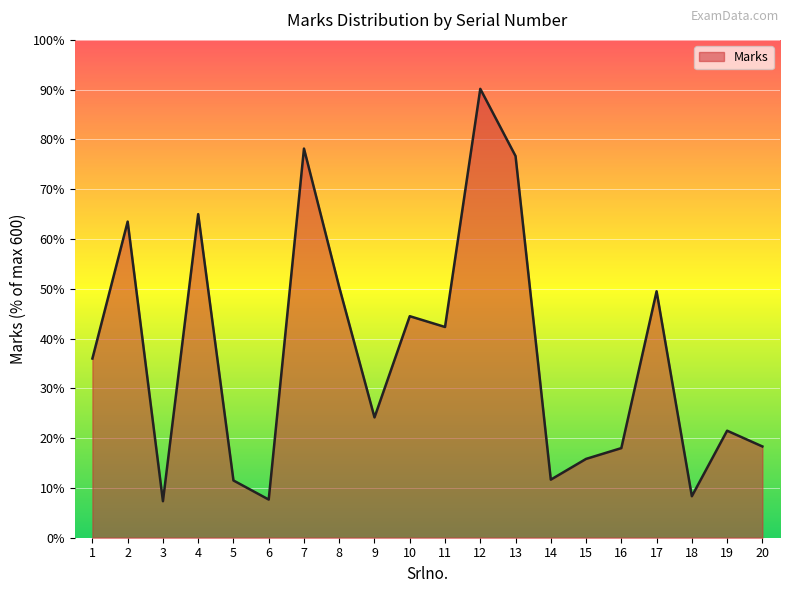

What is the maximum value shown in the chart?

90.2